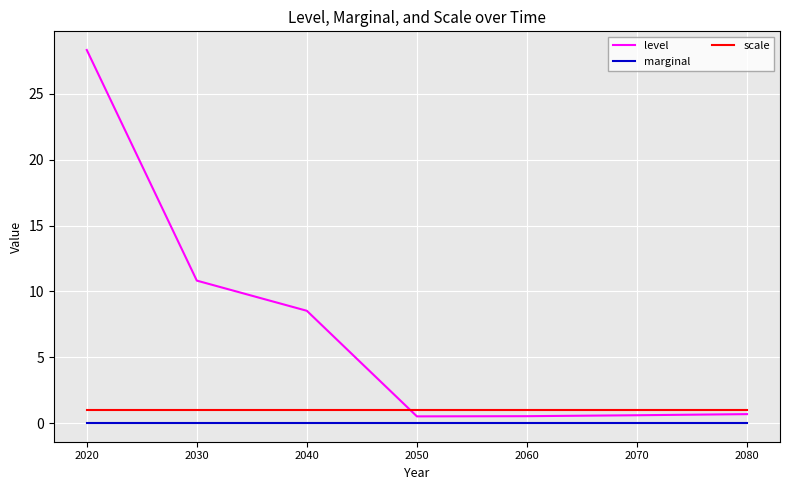

True or false: marginal and scale intersect in this chart.

False